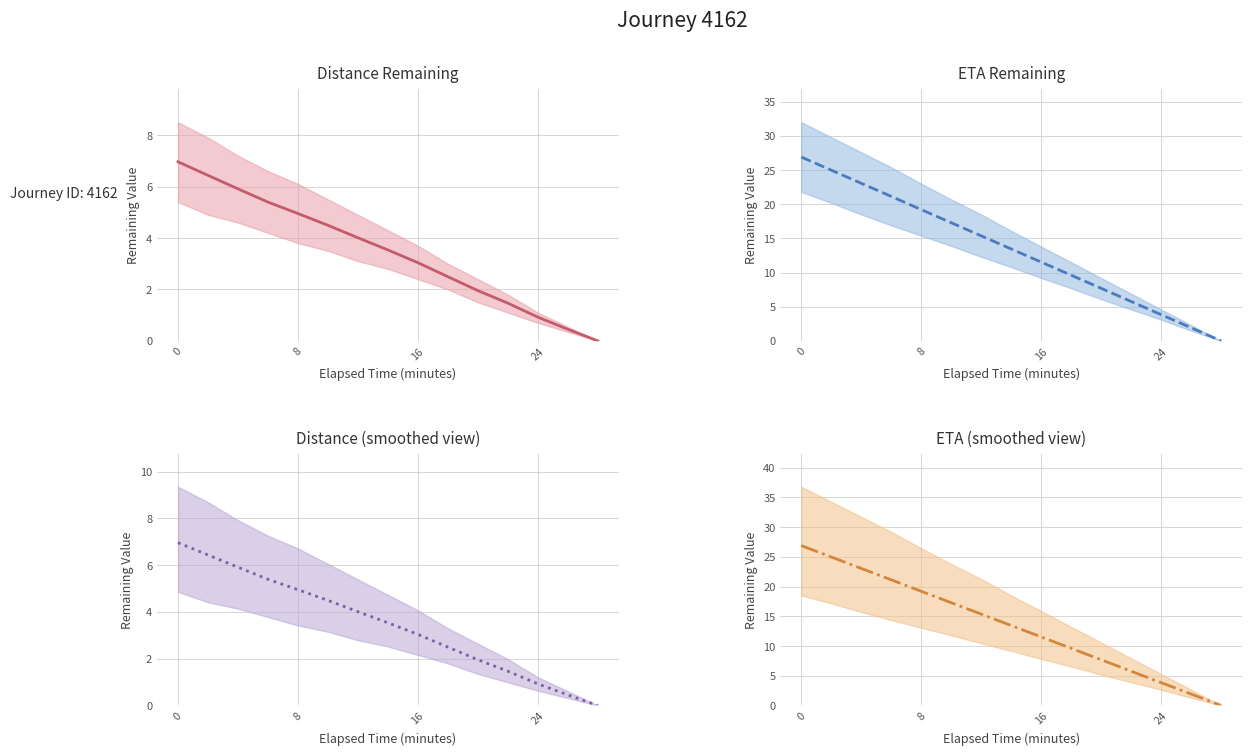

What is the difference between the second highest and second lowest values in the distance_remaining_km series?

6.0